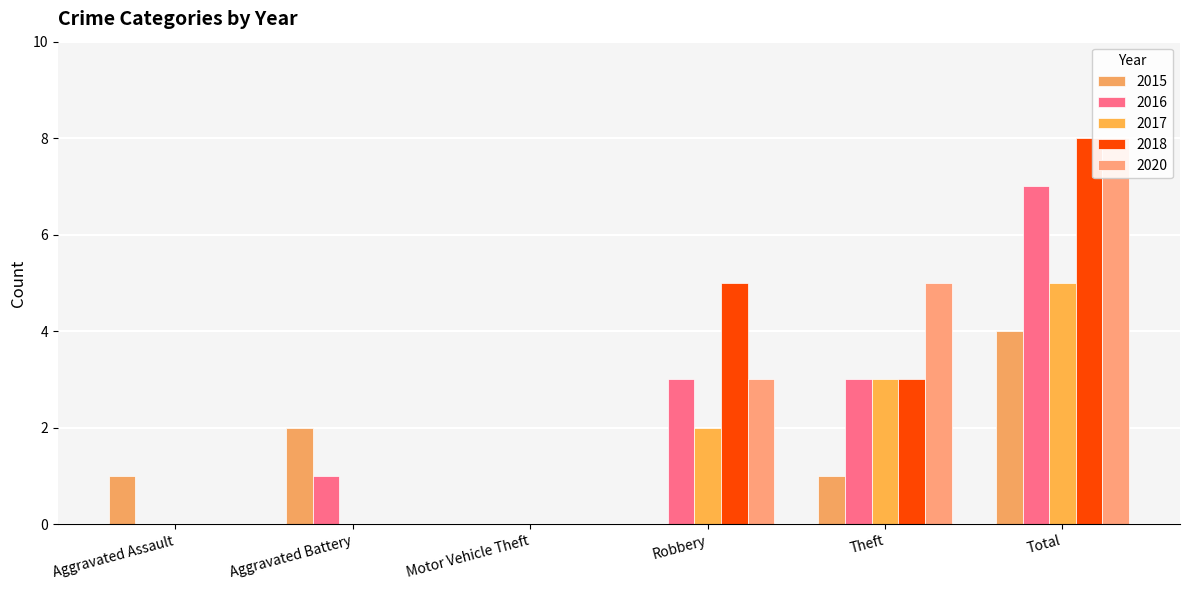

At which label is 2016 closest to 3?

Robbery